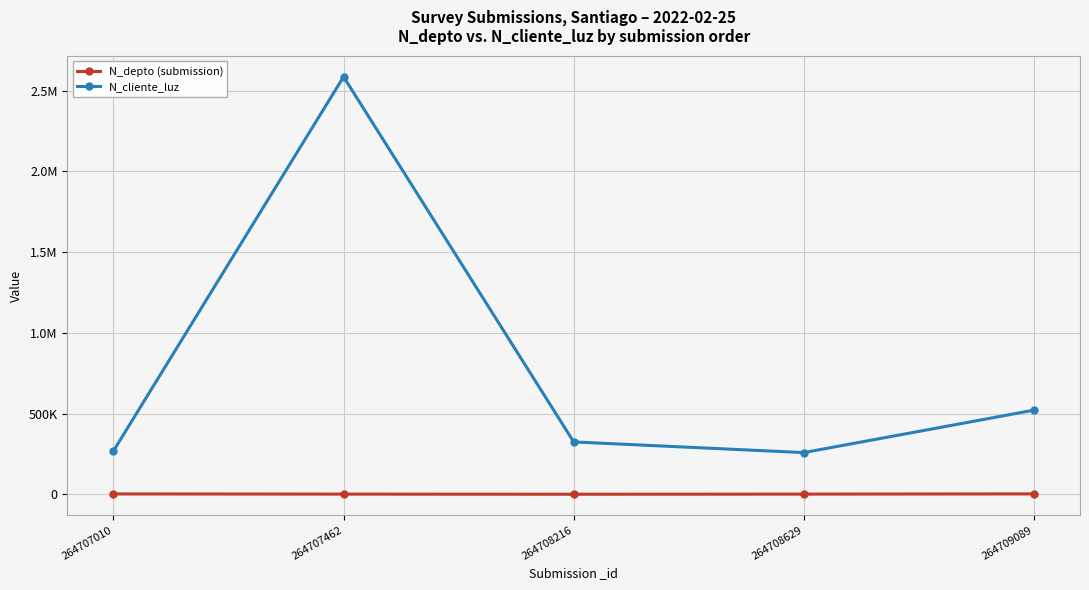

Does the chart have visible grid lines?

Yes